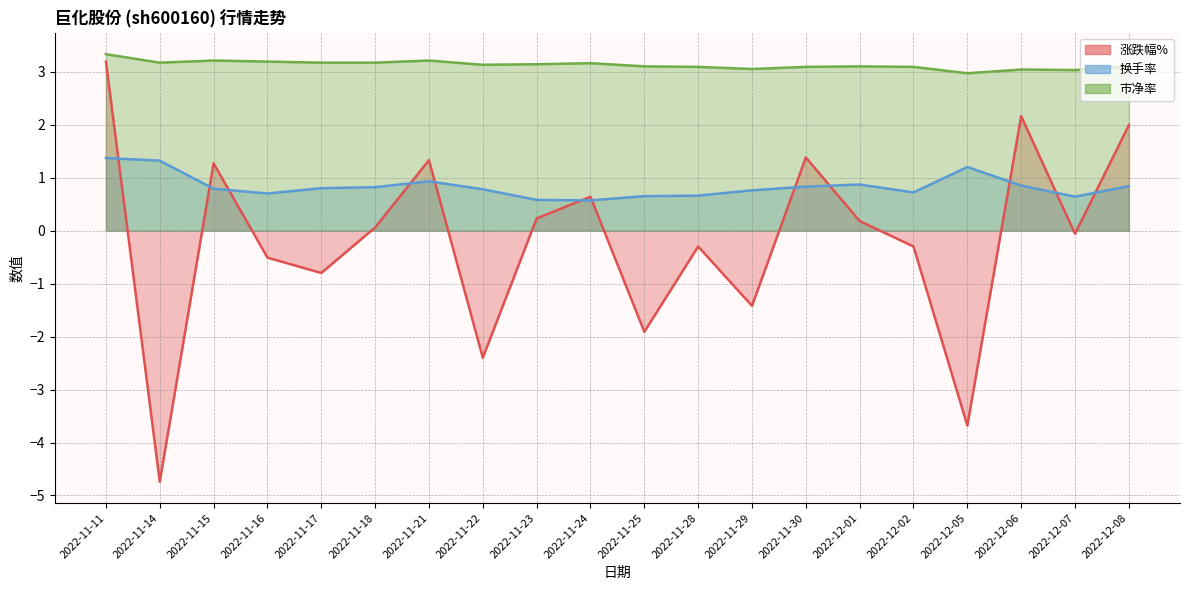

What position from the right is 2022-12-07?

2